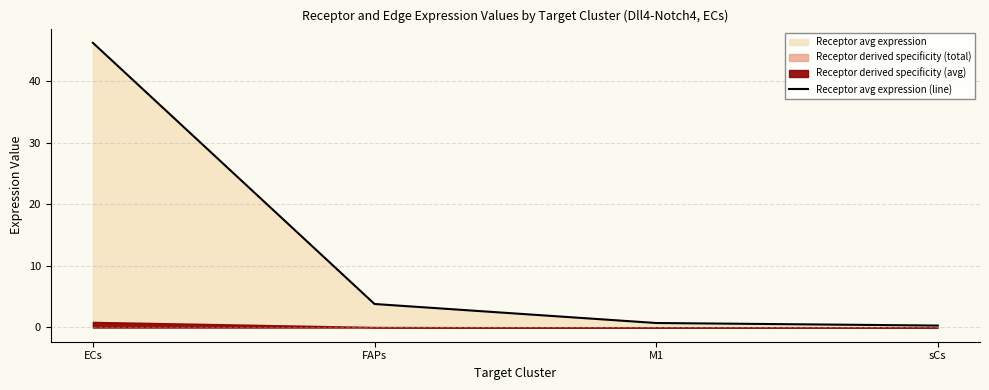

What is the approximate value at sCs?

0.3